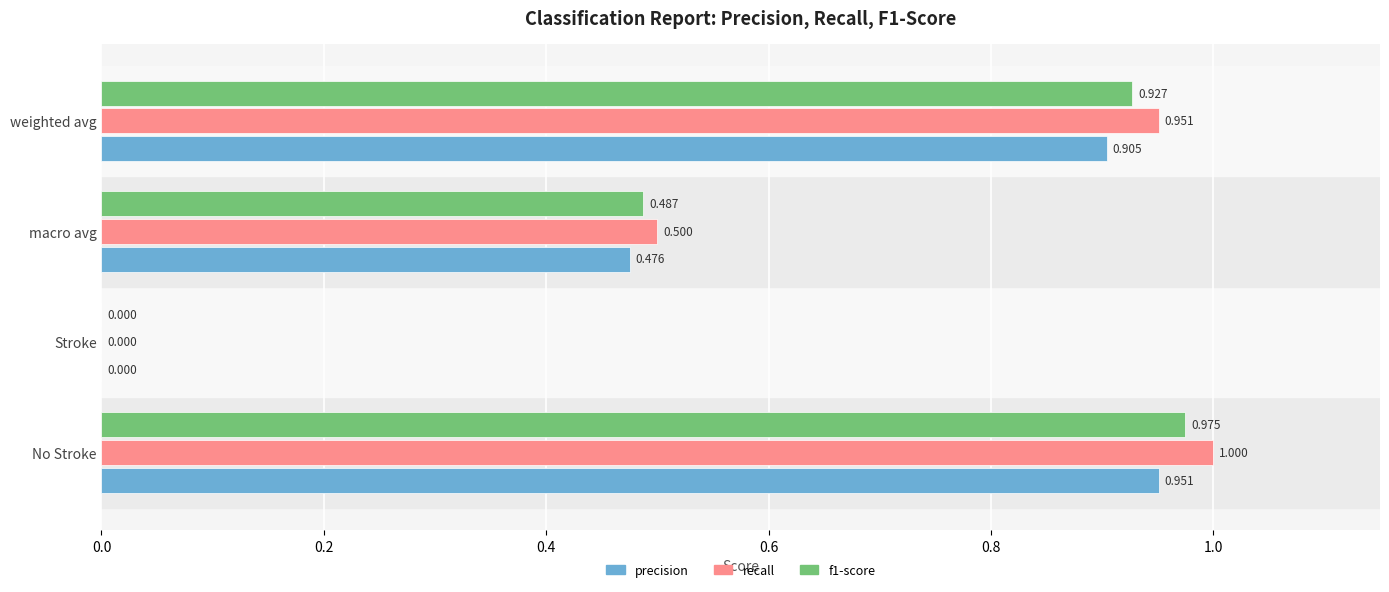

Which category has the highest value in the precision series?

No Stroke